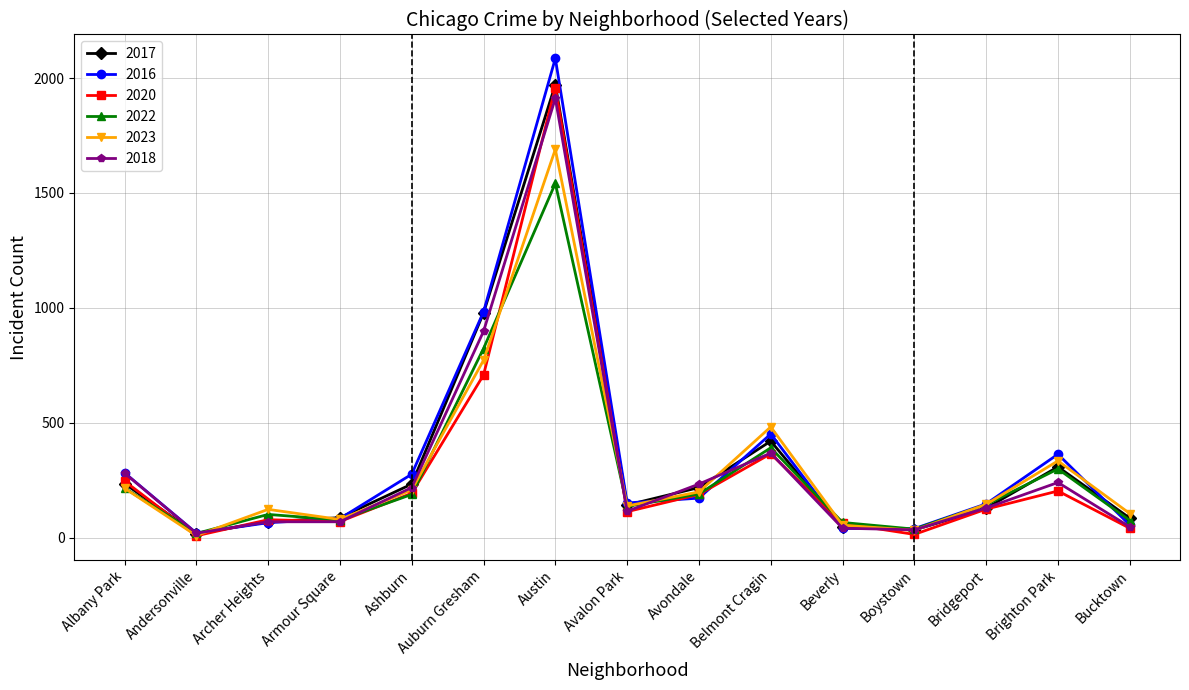

Is this an area chart (filled region under the line)?

No